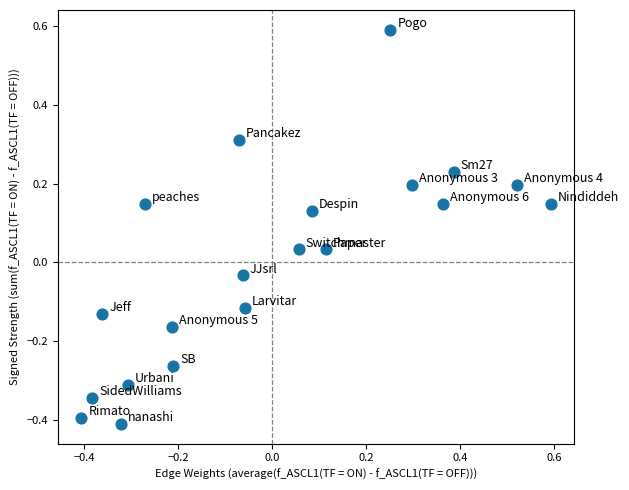

What is the range of X values (max minus min)?

1.0